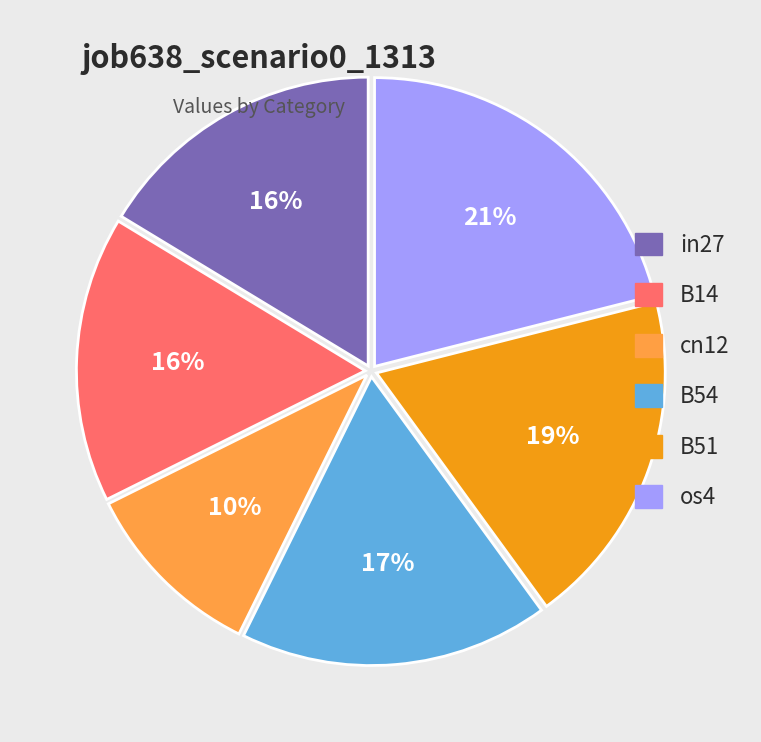

To the nearest percent, what is the average slice percentage?

17%